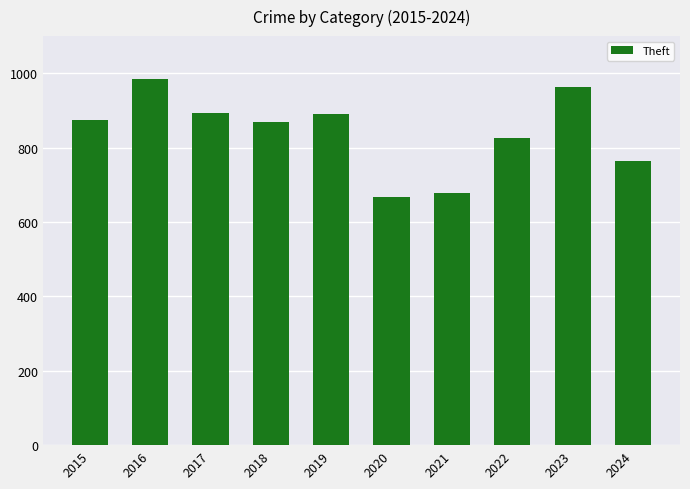

The value at 2015 is 575. True or false?

False